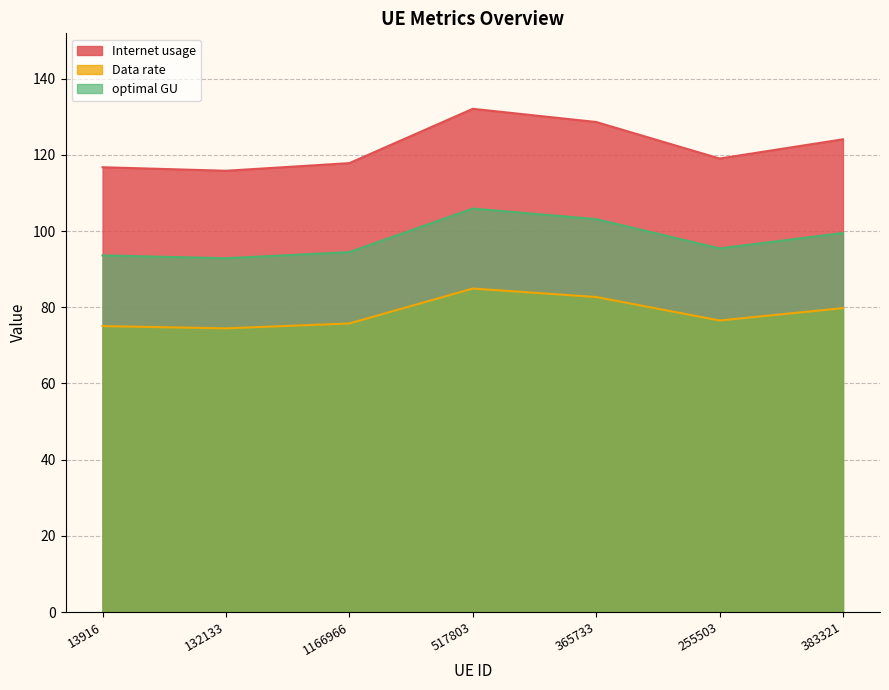

True or false: Internet usage and optimal GU cross at least once.

False